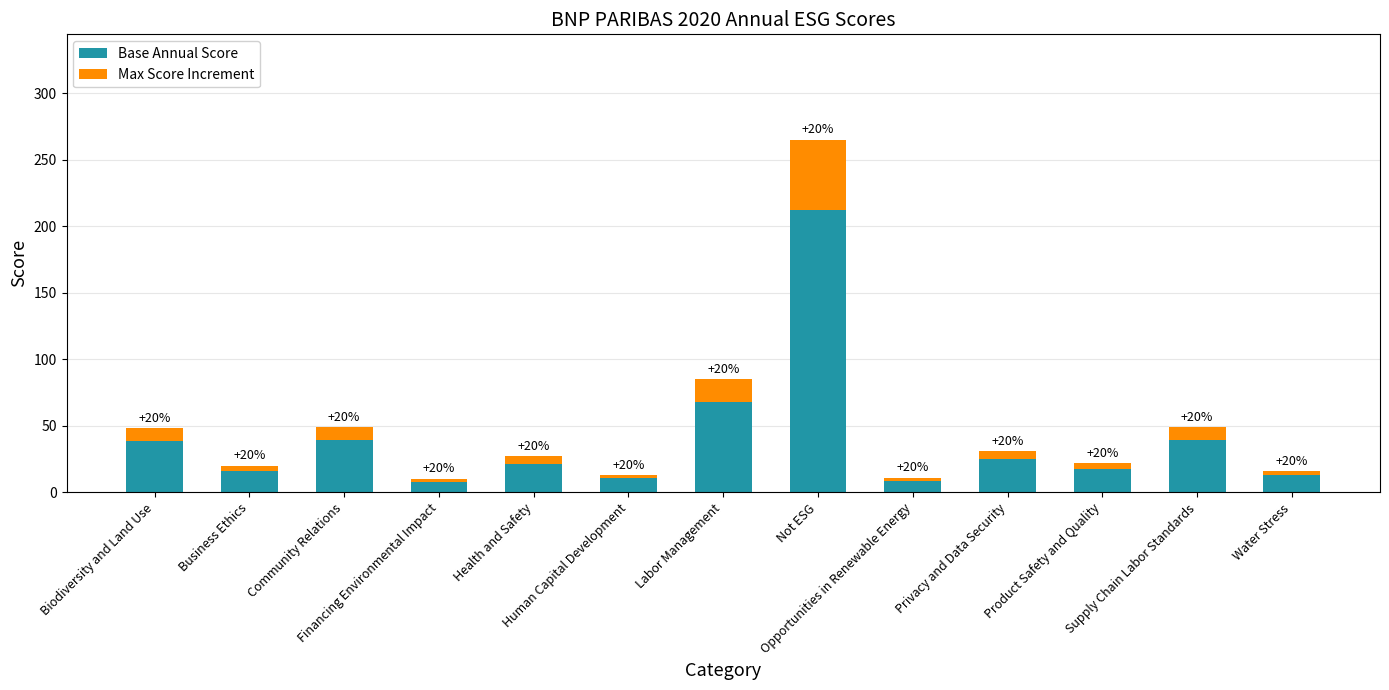

At which label is Base Annual Score closest to 110?

Labor Management